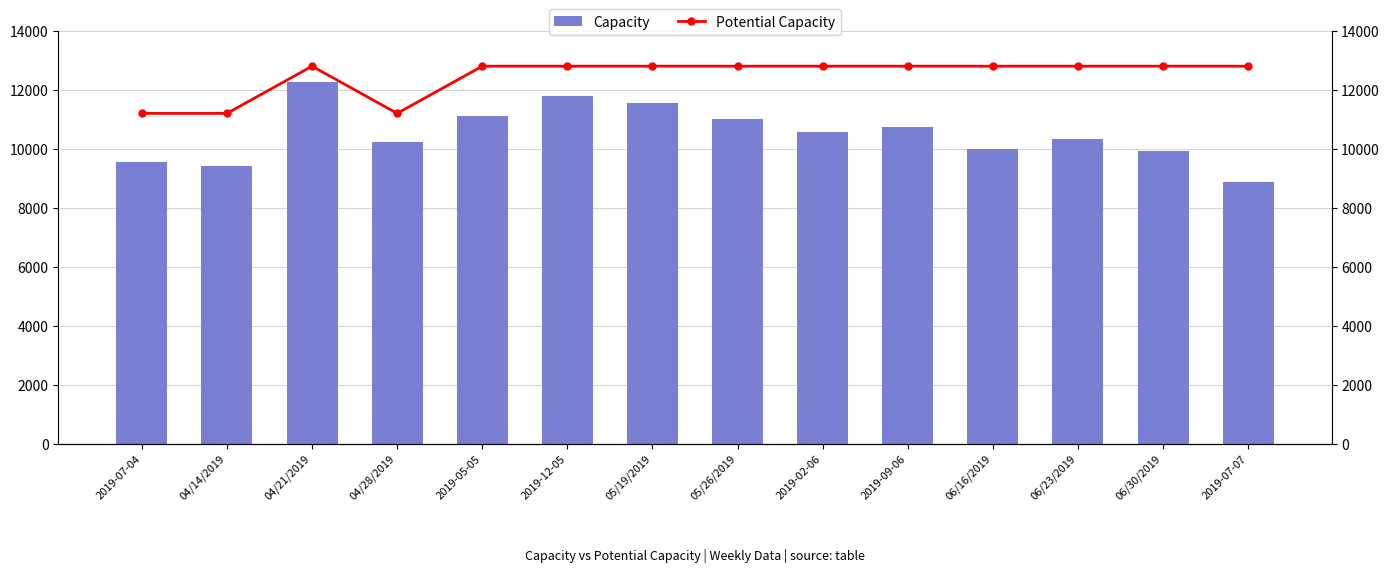

The value of Potential Capacity at 06/16/2019 is 12816. True or false?

True